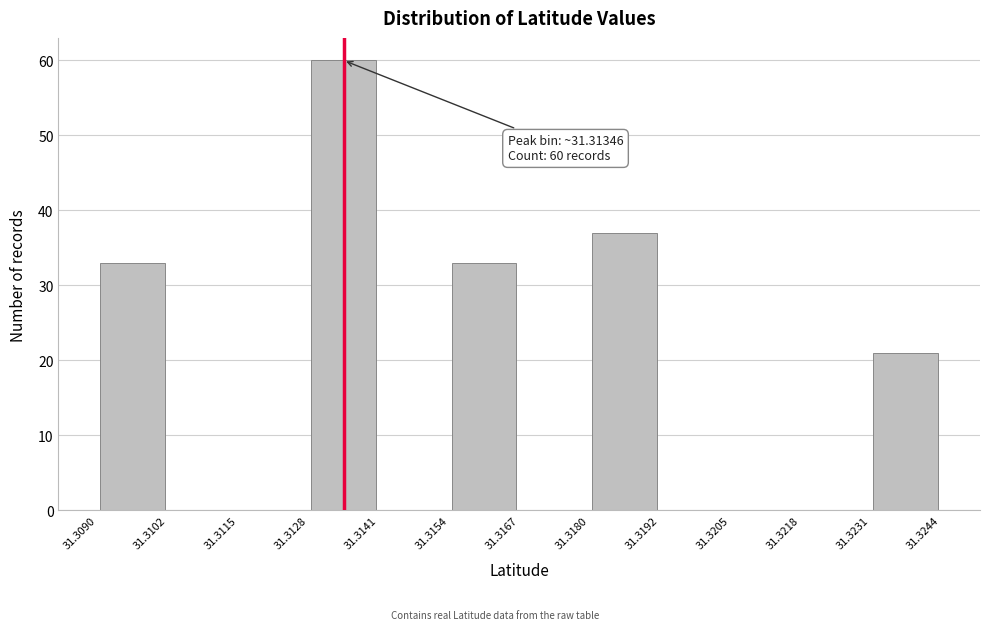

Which range on the x-axis has the tallest bar?

31.3128 to 31.3141